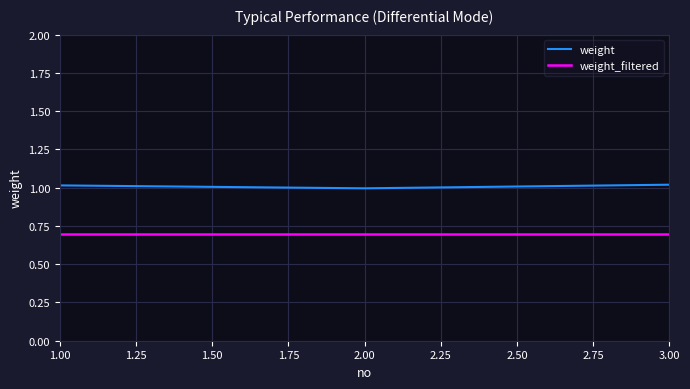

What position from the right is 2.00?

2